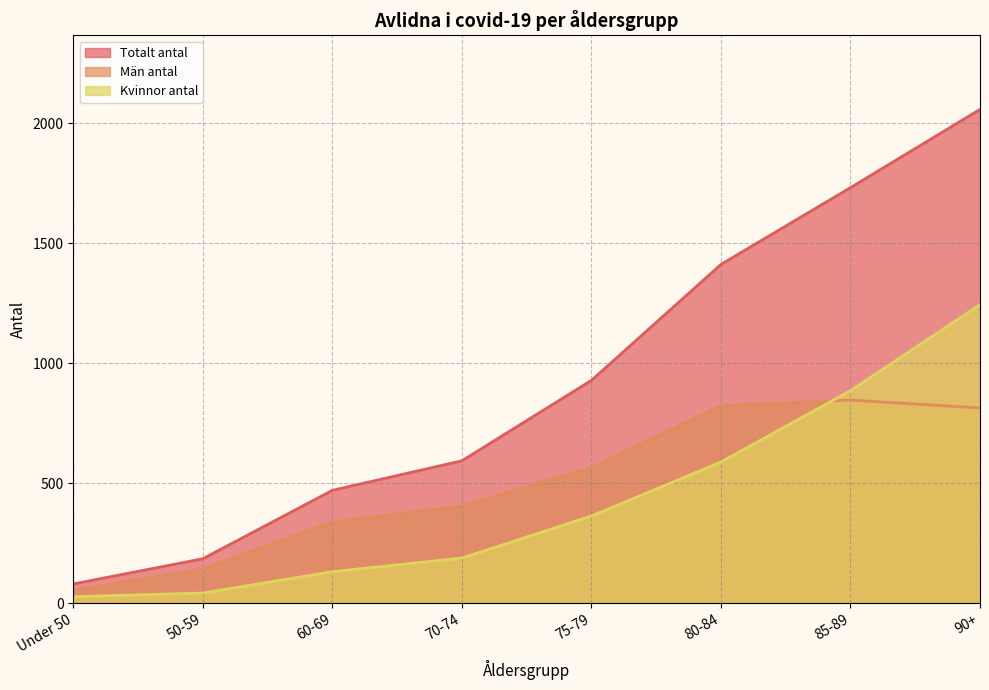

Is the value of Män antal at 50-59 greater than the value of Totalt antal at 75-79?

No